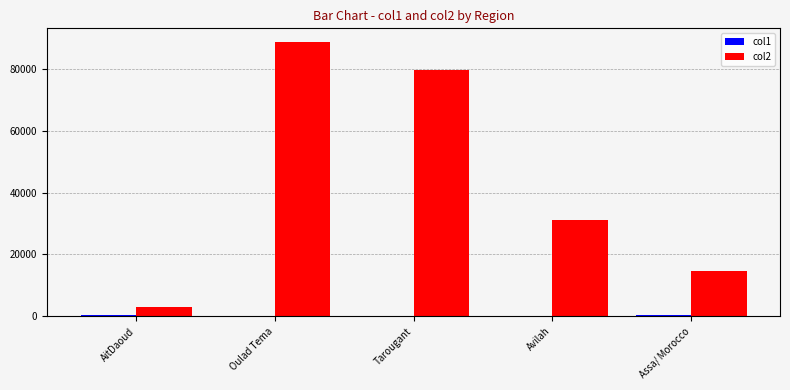

How many data points does each series have?

5